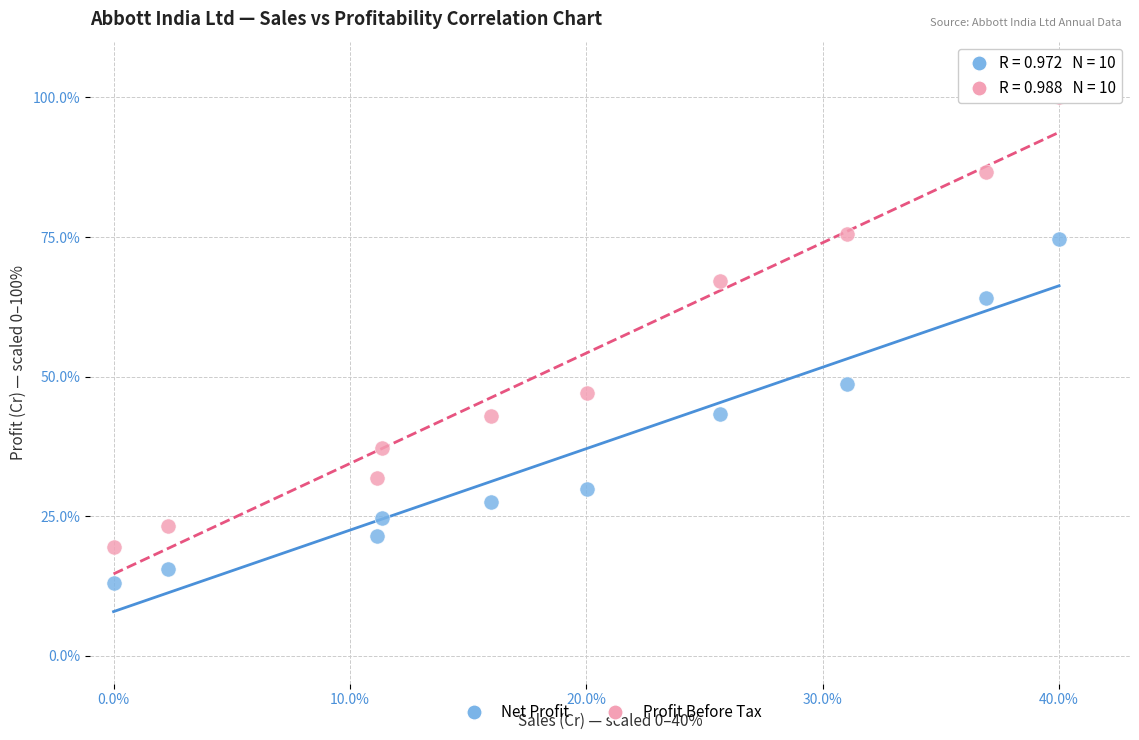

Which series has the widest spread of Y values?

Profit Before Tax